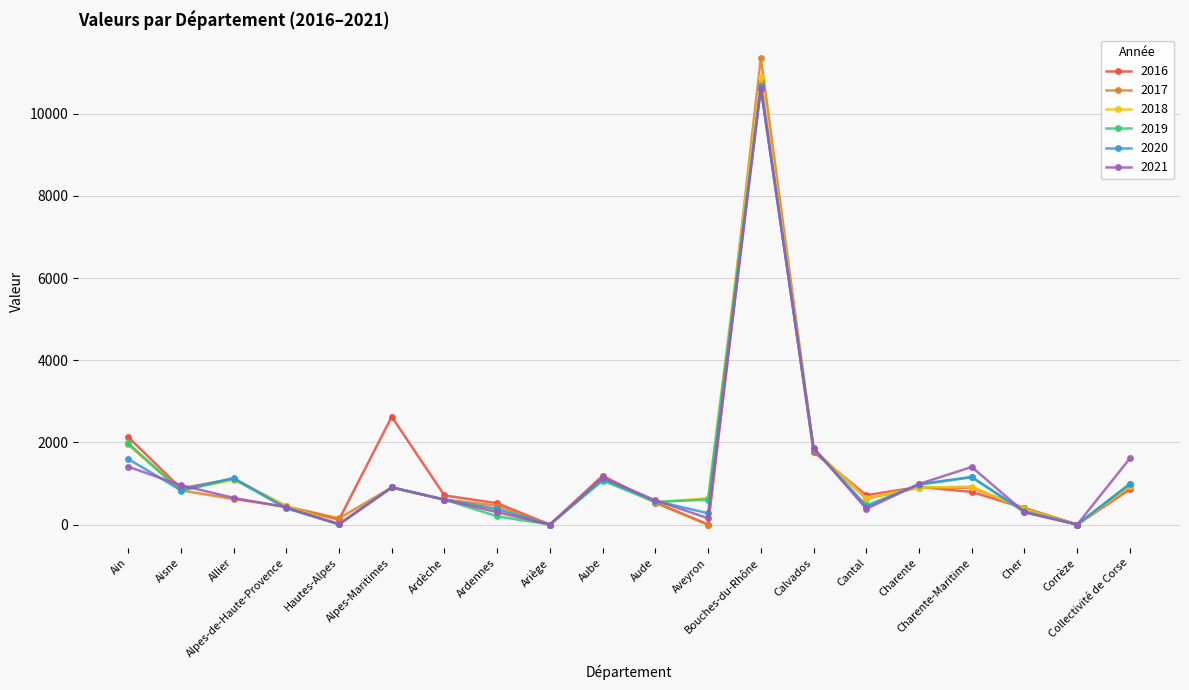

True or false: 2020 has a value of 0.0 at Ariège.

True